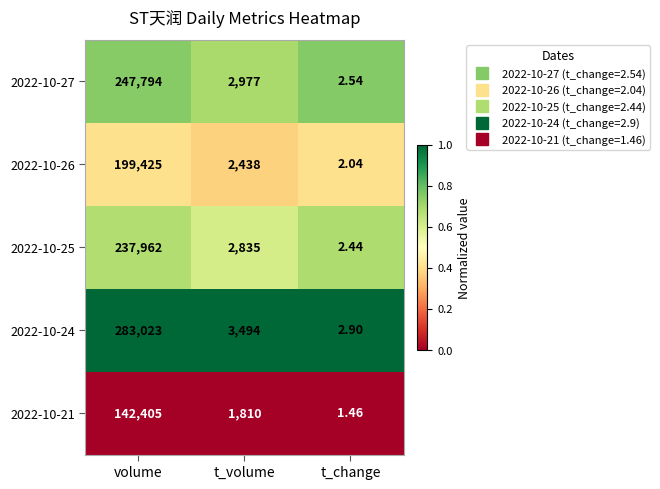

Where does the 2022-10-27 series first go above 2977?

volume